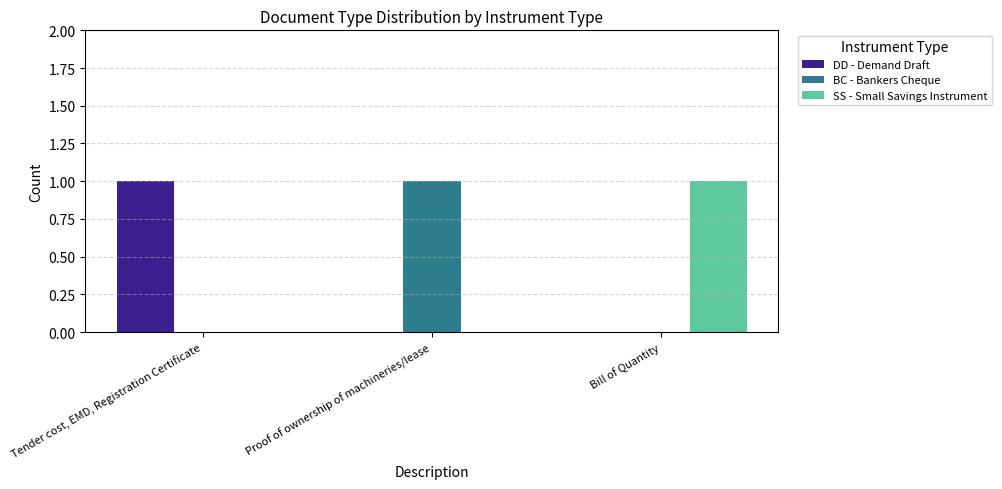

At which label does BC - Bankers Cheque reach its peak?

Proof of ownership of machineries/lease